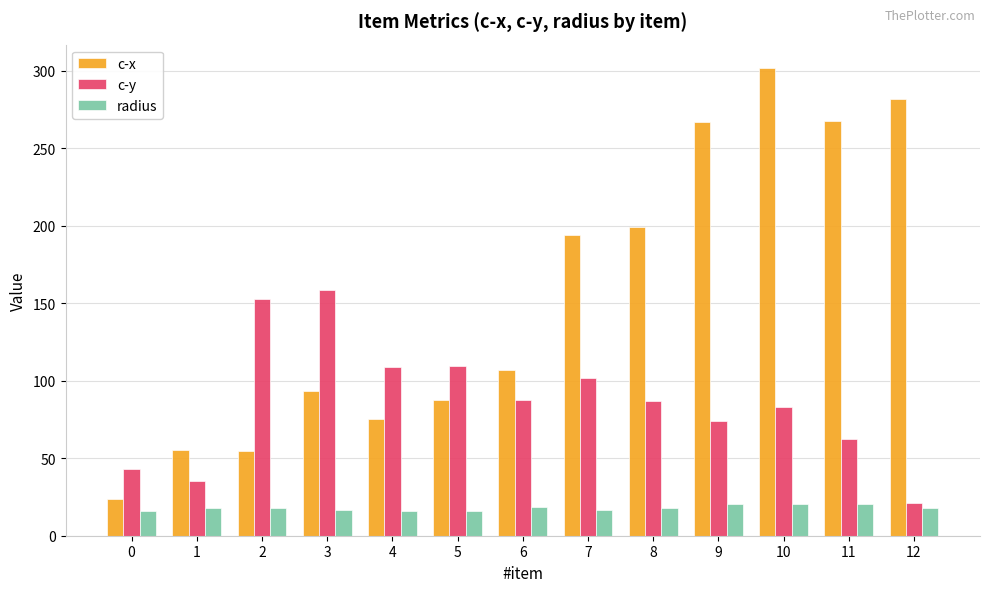

Rank the series at 1 from lowest to highest value.

radius, c-y, c-x